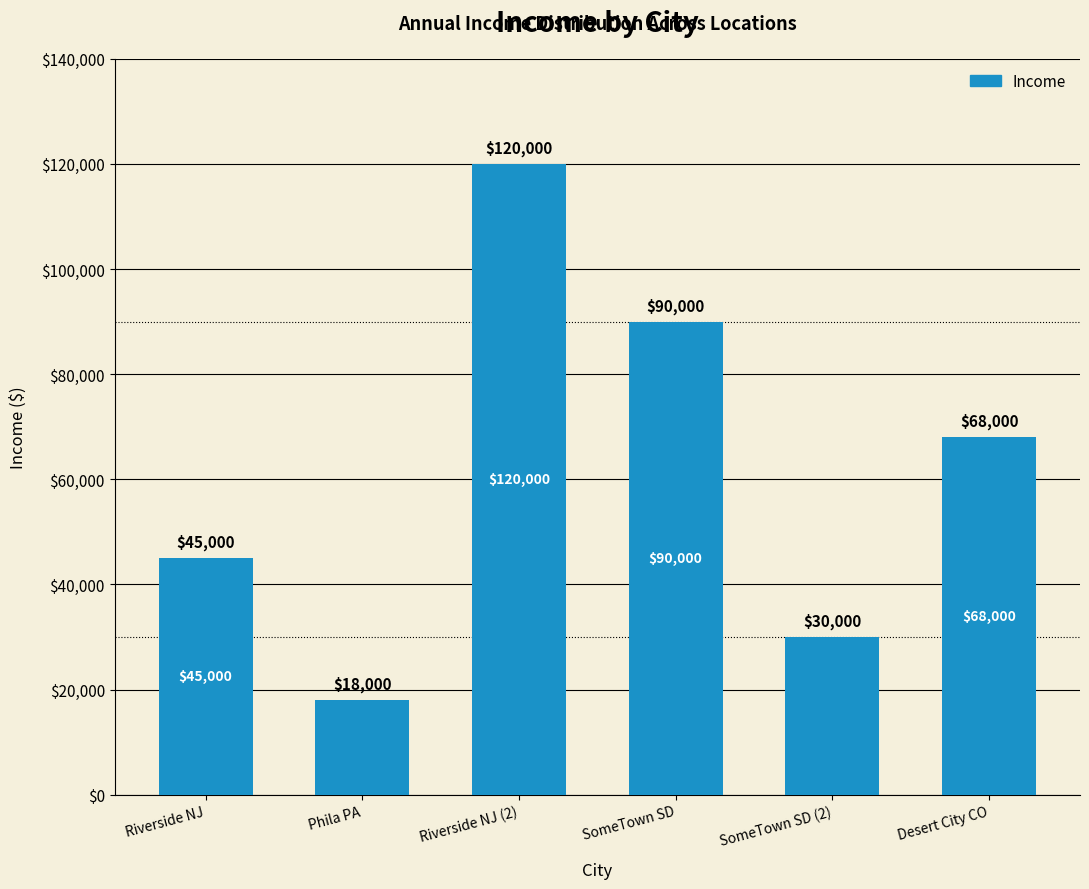

True or false: the data shows 45000 at Riverside NJ.

True